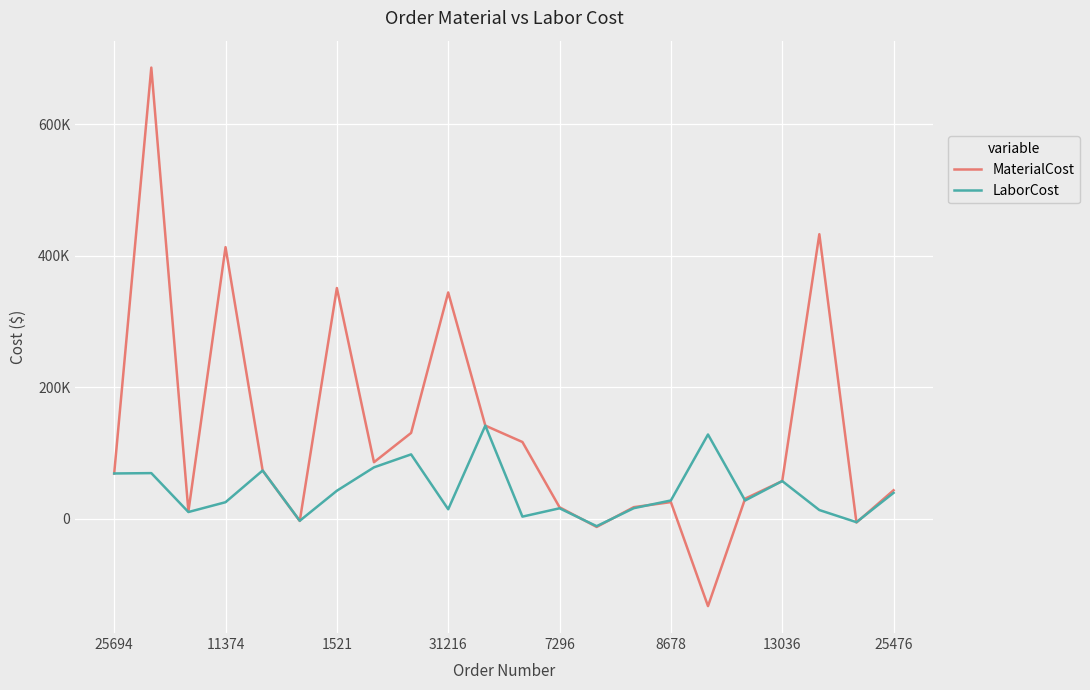

Does the chart have visible grid lines?

Yes